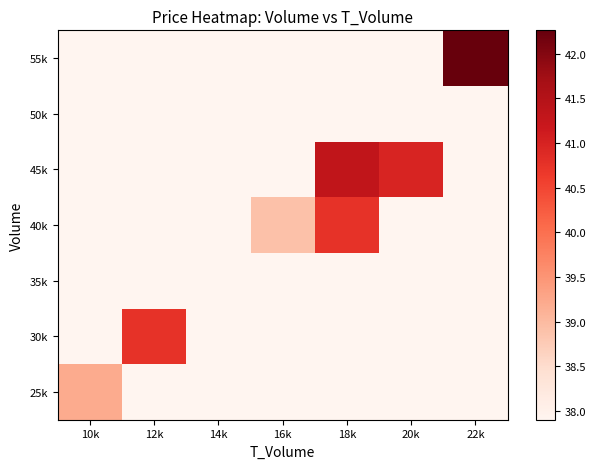

What is the difference between the highest and lowest values at 12k?

2.9